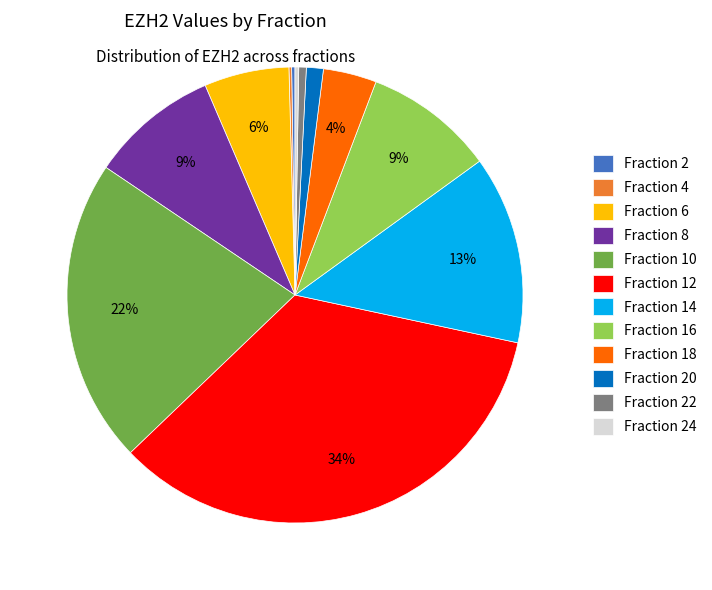

Is there any slice that represents more than half of the pie?

No